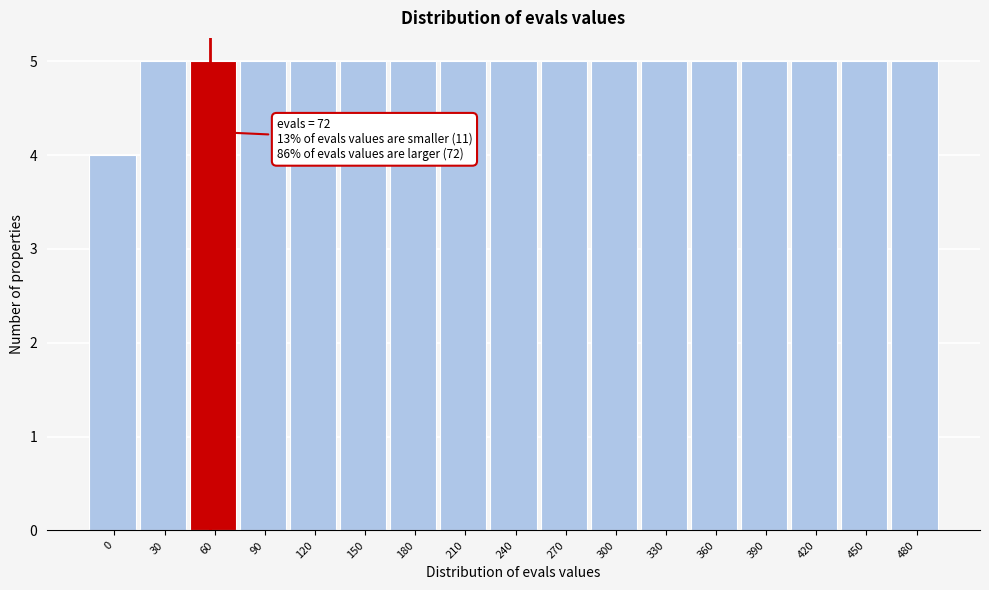

Reading right to left, what are all the values shown in this chart?

480=5	450=5	420=5	390=5	360=5	330=5	300=5	270=5	240=5	210=5	180=5	150=5	120=5	90=5	60=5	30=5	0=4